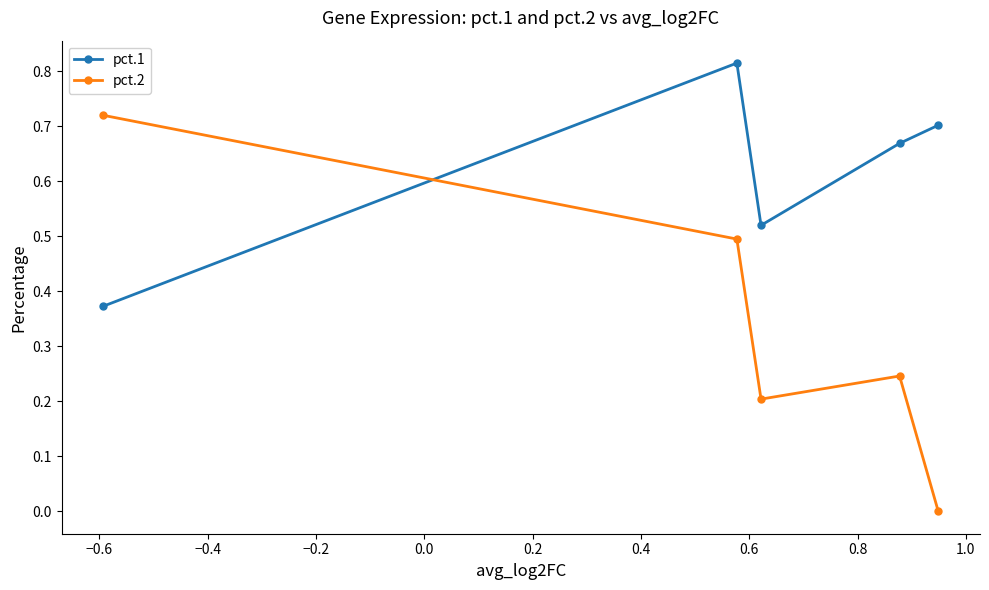

List the series in order of their overall mean, lowest first.

pct.2, pct.1